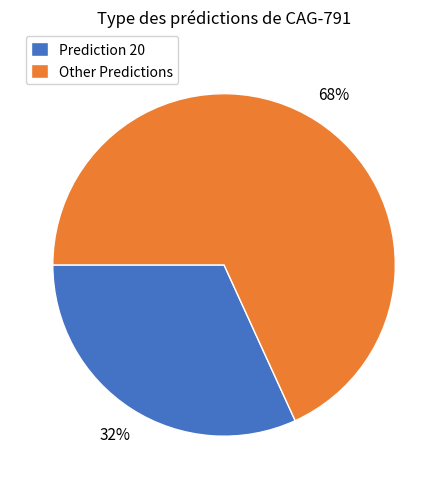

To the nearest percent, what is the average slice percentage?

50%